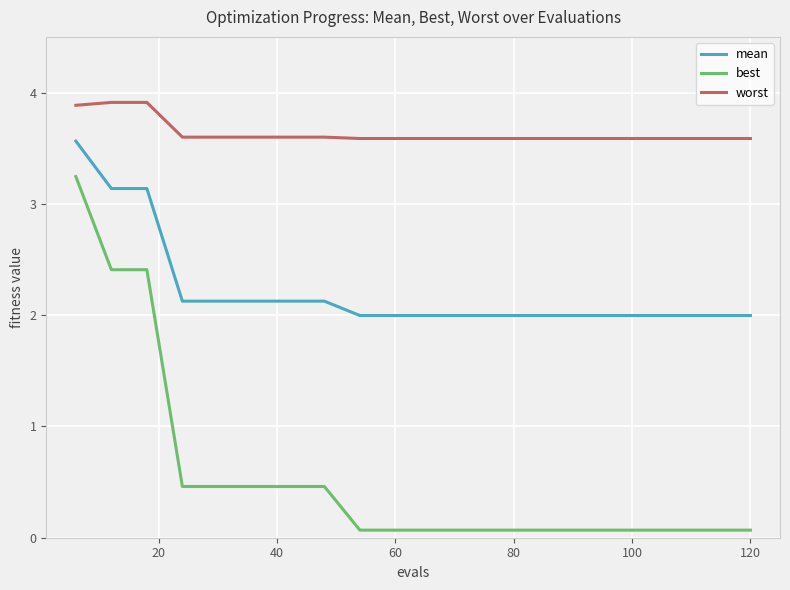

True or false: mean and best cross at least once.

False